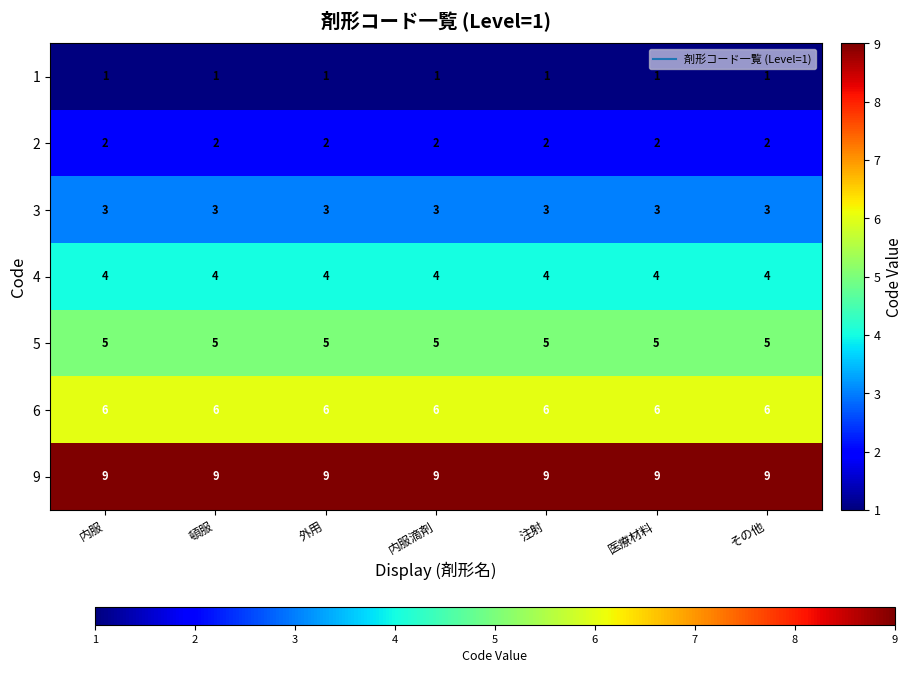

What is the total value across all series at 内服?

30